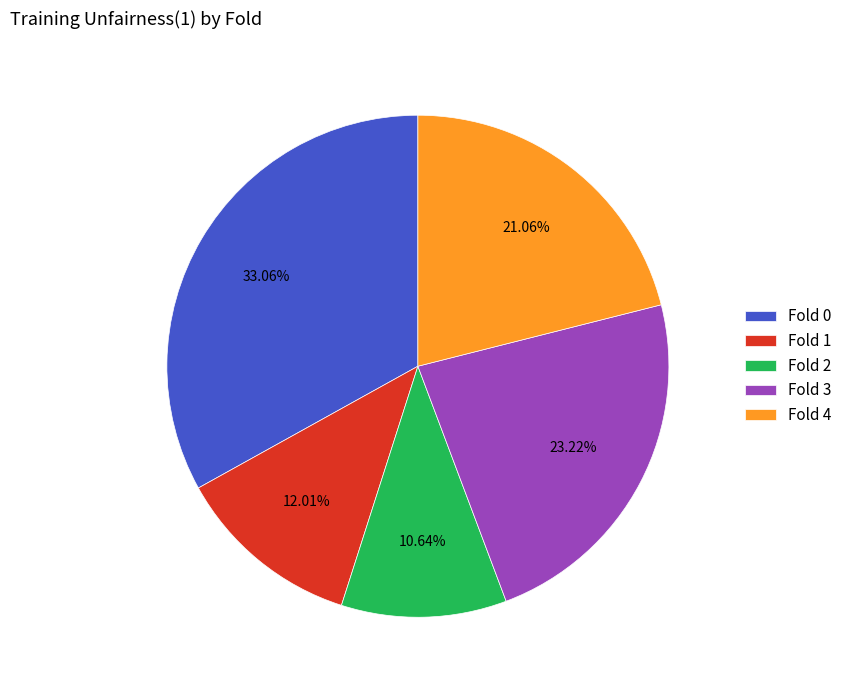

True or false: Fold 0 accounts for 33% of the total.

True